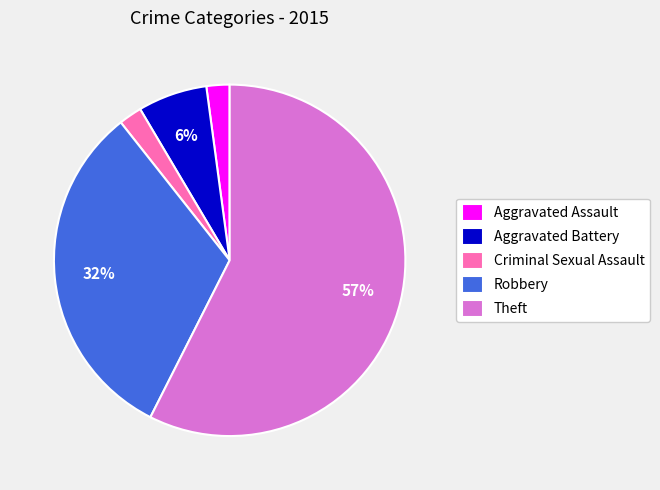

Count the number of slices in the pie.

5